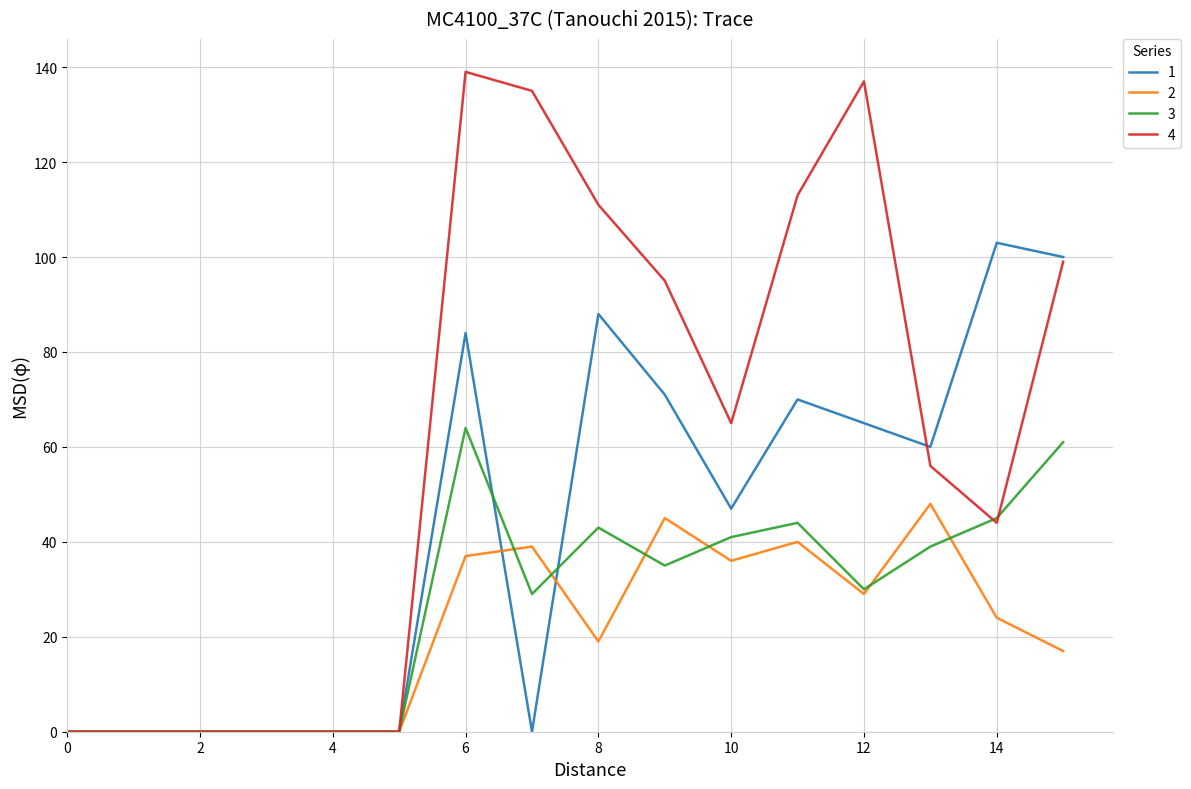

Which series has the largest total across all categories?

4